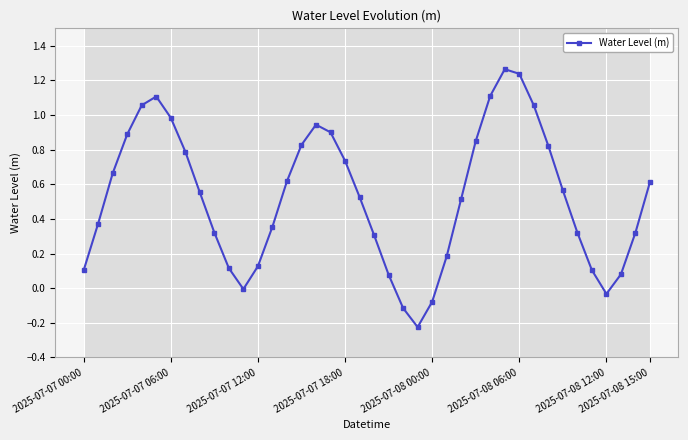

What is the minimum value shown in the chart?

-0.2